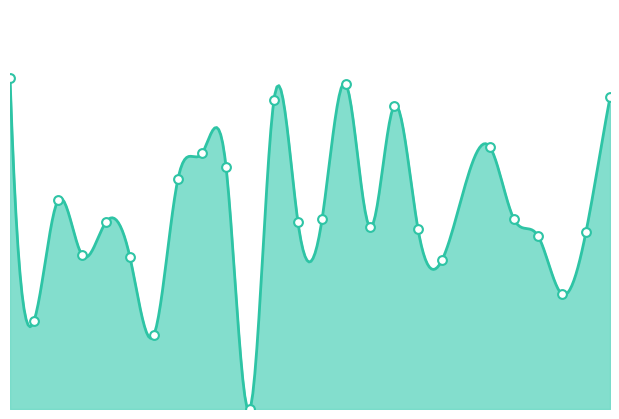

What is the change in value from 8 to 18?

-0.1